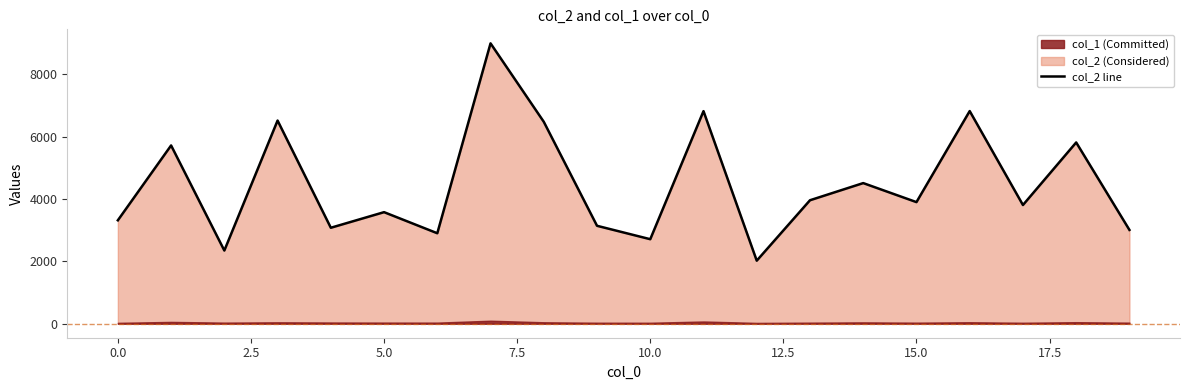

True or false: the data shows 9761 at 16.

False